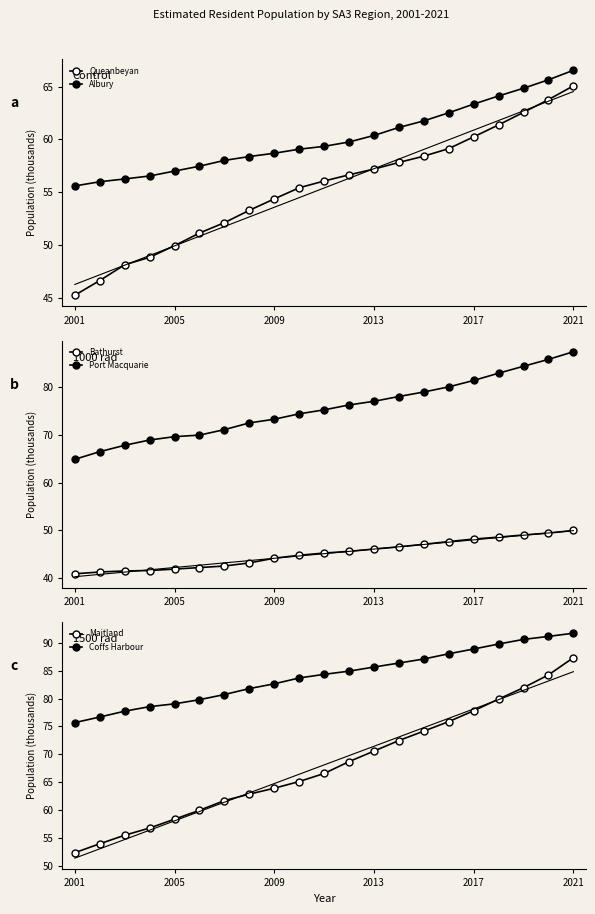

True or false: Coffs Harbour and Queanbeyan intersect in this chart.

False